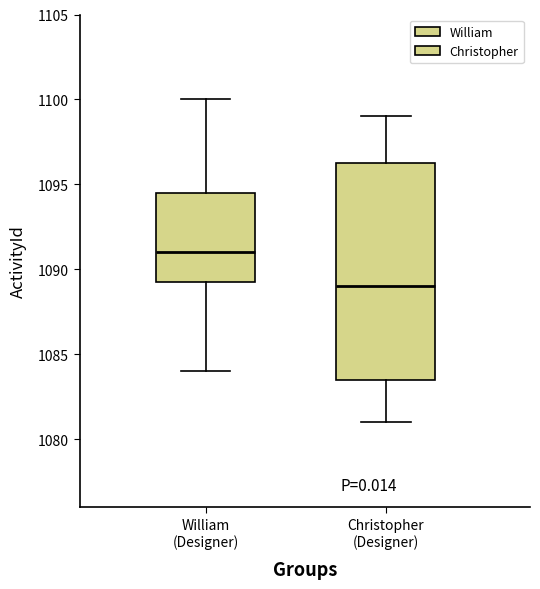

Reading left to right, transcribe this box plot: for each box, give where its median line is, the range the box spans, and where its two whiskers end, as read against the y-axis. The values are not printed on the chart, so give them approximately, as read against the axis.

William (Designer): median 1091.0, box 1089.5 to 1094.5, whiskers 1084.0 to 1100.0
Christopher (Designer): median 1089.0, box 1083.5 to 1096.5, whiskers 1081.0 to 1099.0